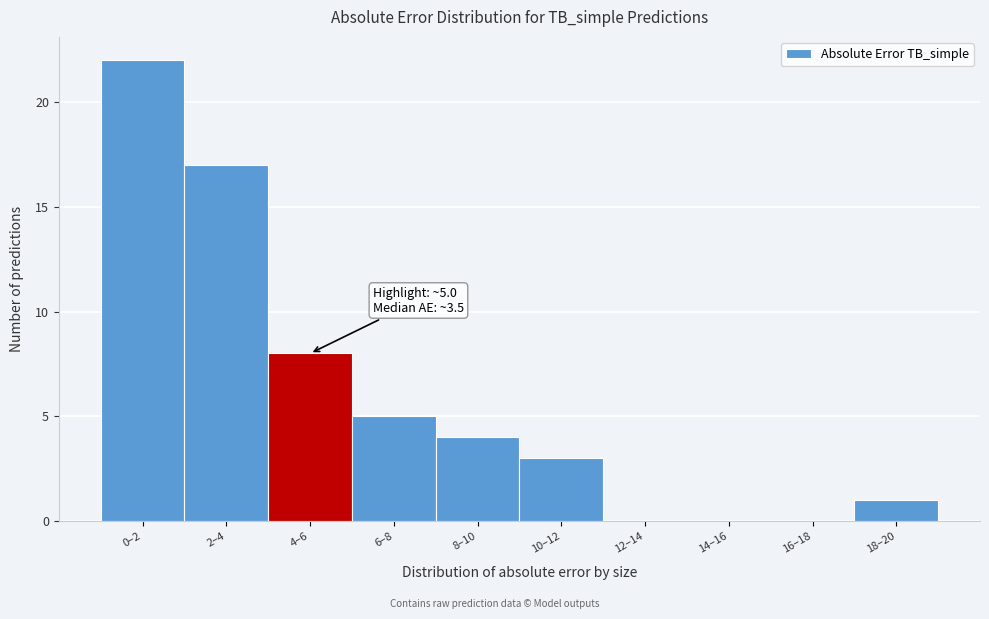

Reading left to right, what are all the values shown in this chart?

0–2=22	2–4=17	4–6=8	6–8=5	8–10=4	10–12=3	12–14=0	14–16=0	16–18=0	18–20=1